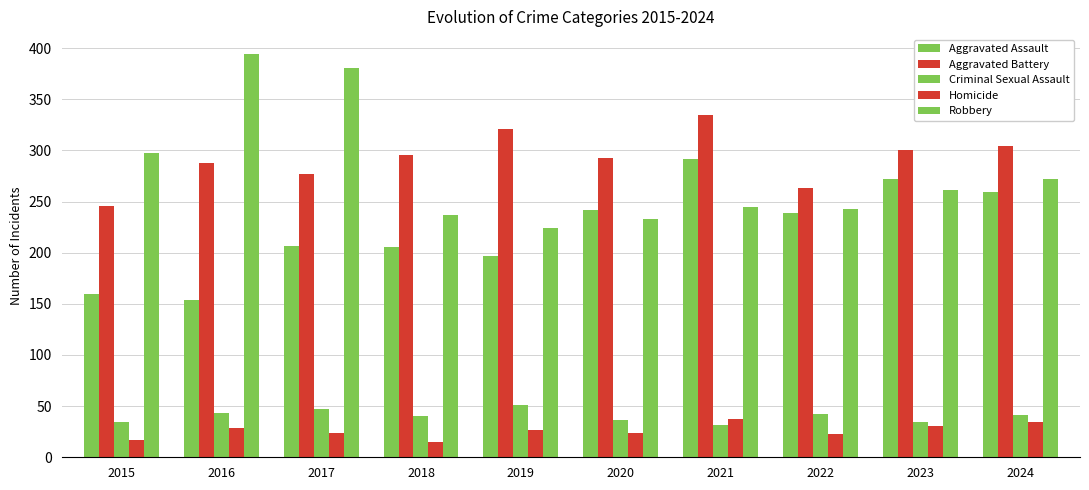

What is the value of the Criminal Sexual Assault bar at the 2nd from the left?

43